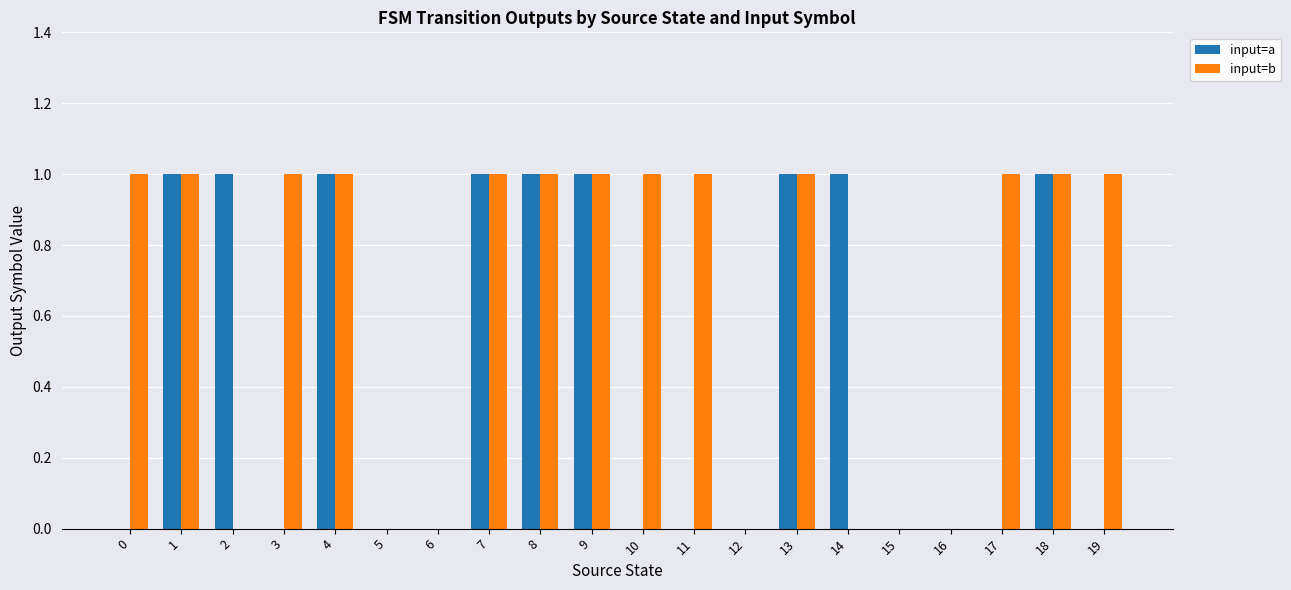

What is the difference between the input=b values at 10 and 5?

1